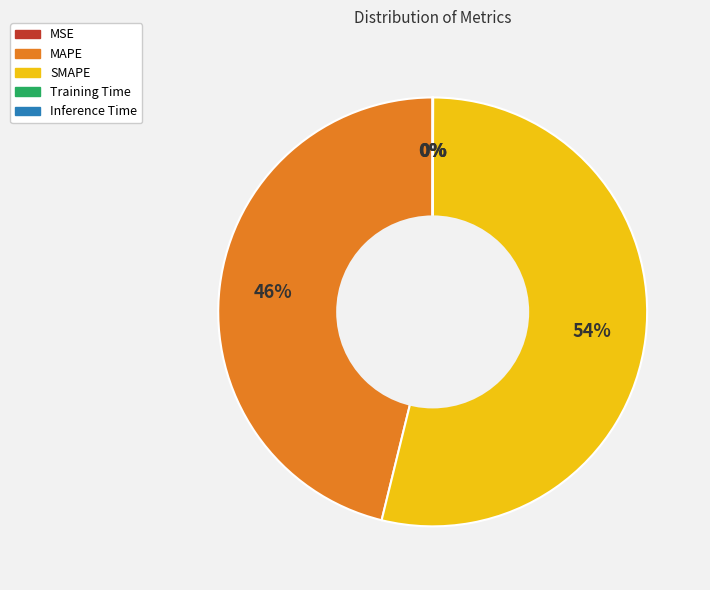

Which has a higher value, MAPE or SMAPE?

SMAPE